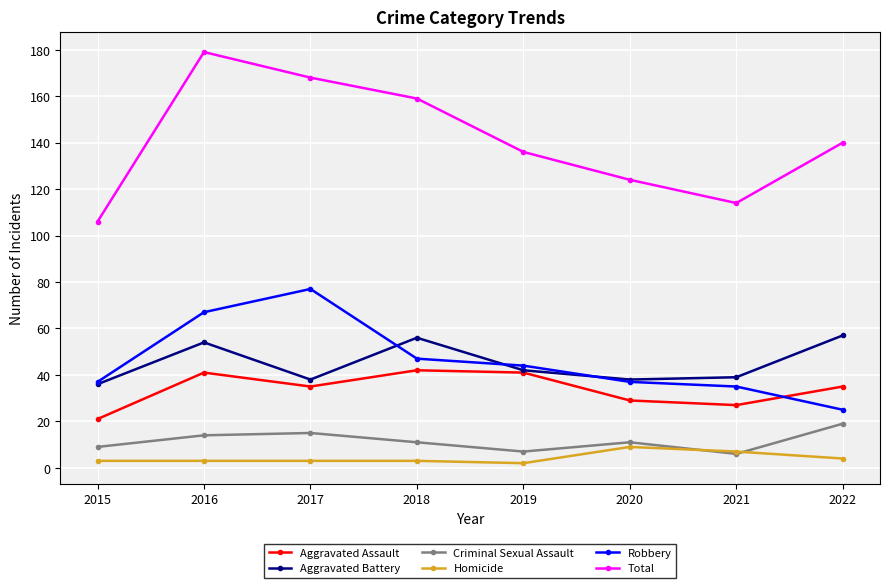

Is it true that Robbery equals 26 at 2016?

False